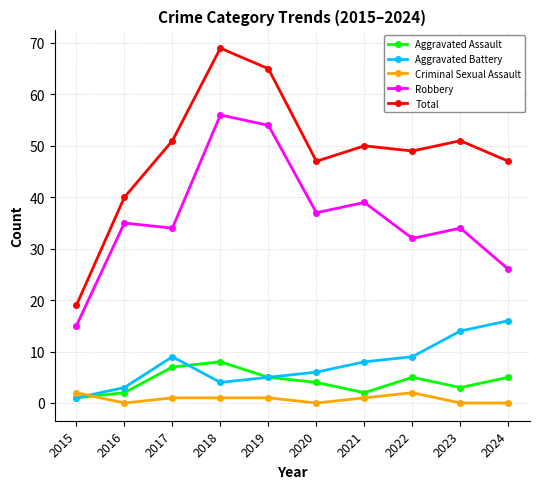

What is the value of the Total point at the 6th from the left?

47